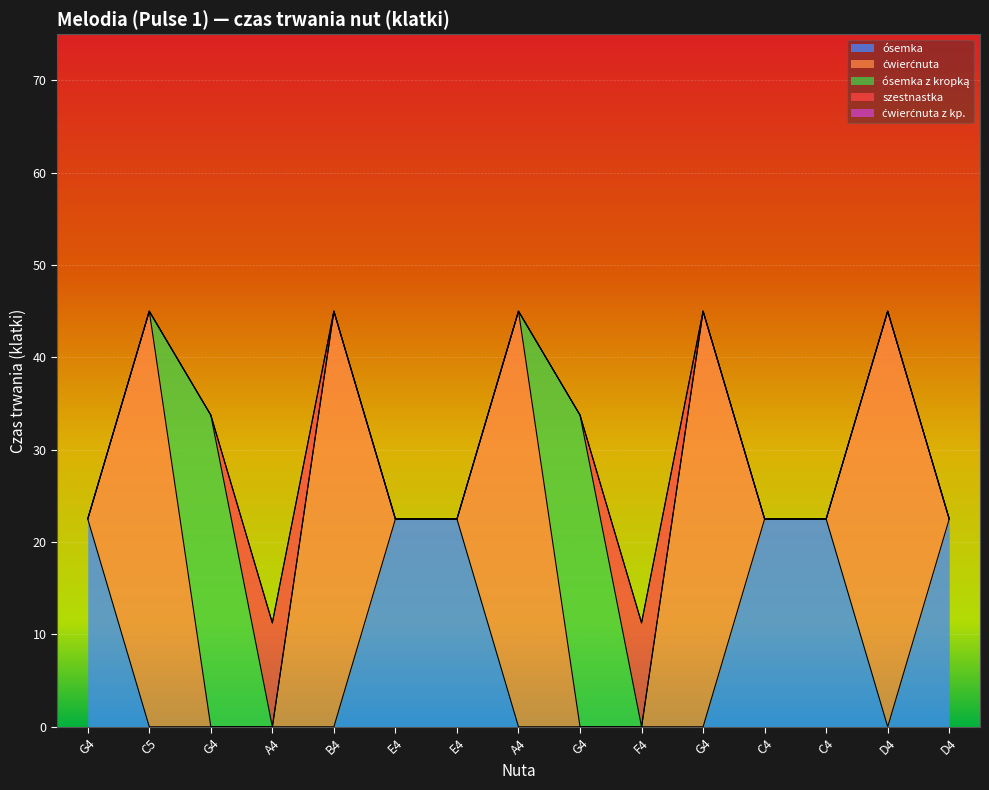

True or false: ćwierćnuta z kropką and ćwierćnuta cross at least once.

False